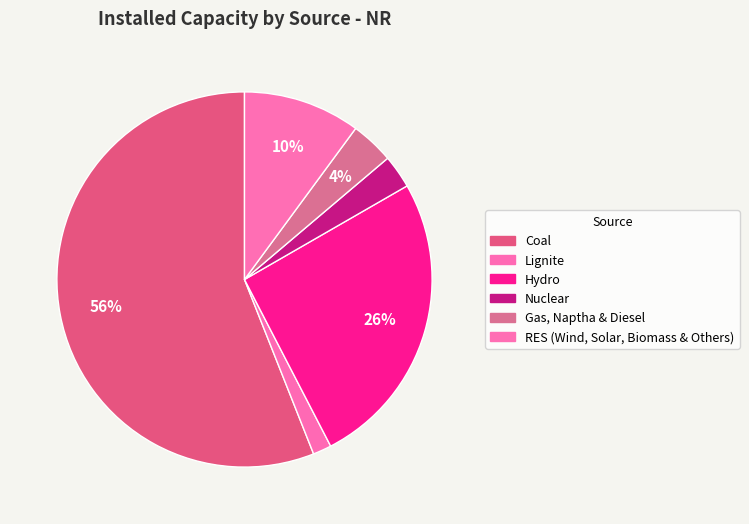

How many slices are in this pie chart?

6